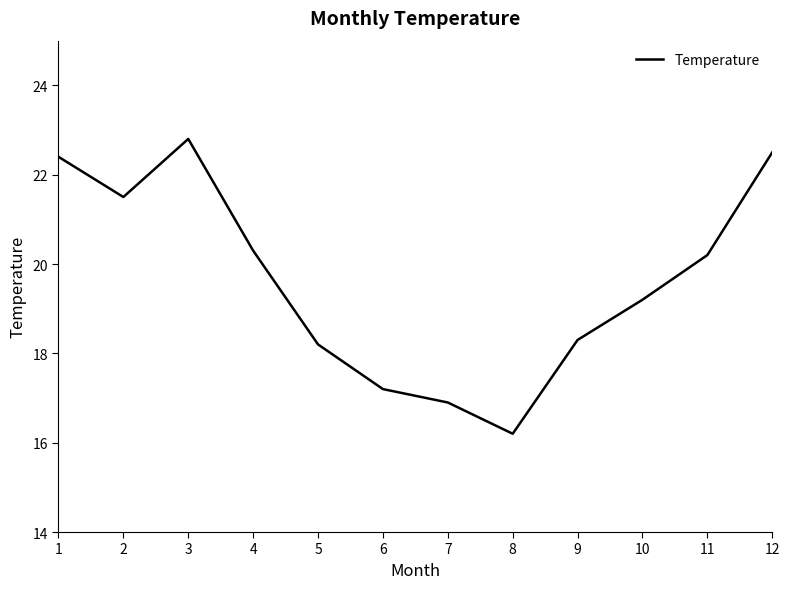

Count the number of values greater than 20.

6